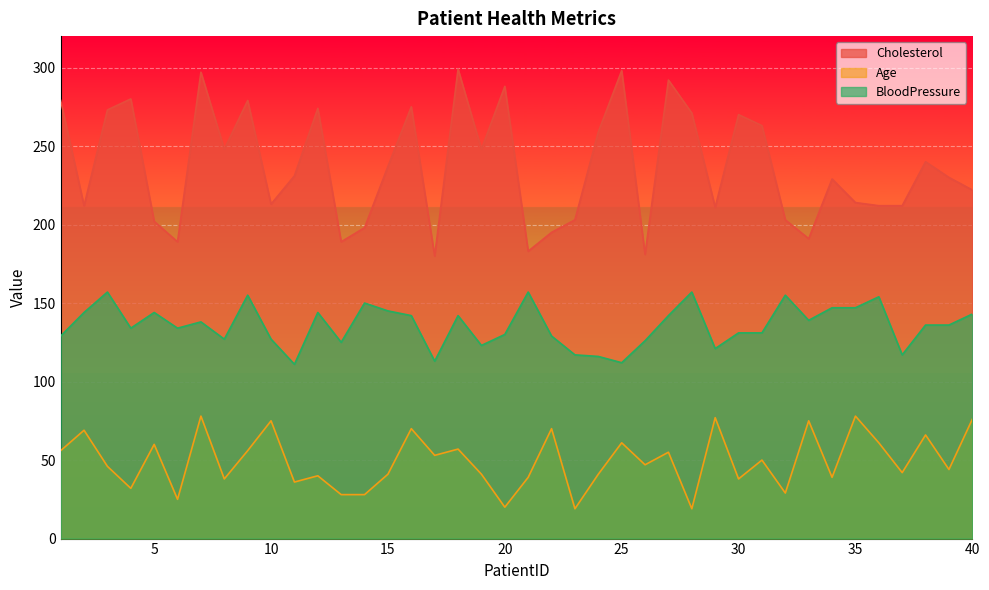

What is the difference between the highest and lowest values at 11?

195